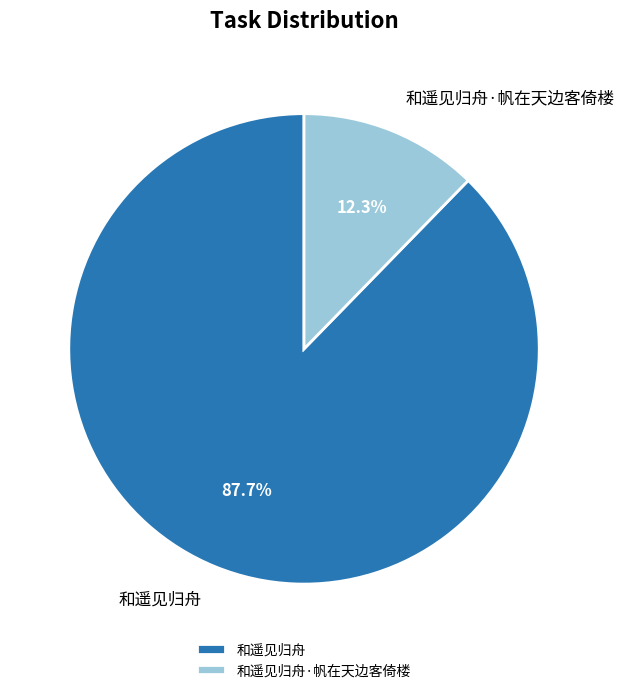

What percentage is NOT represented by 和遥见归舟·帆在天边客倚楼?

87.7%